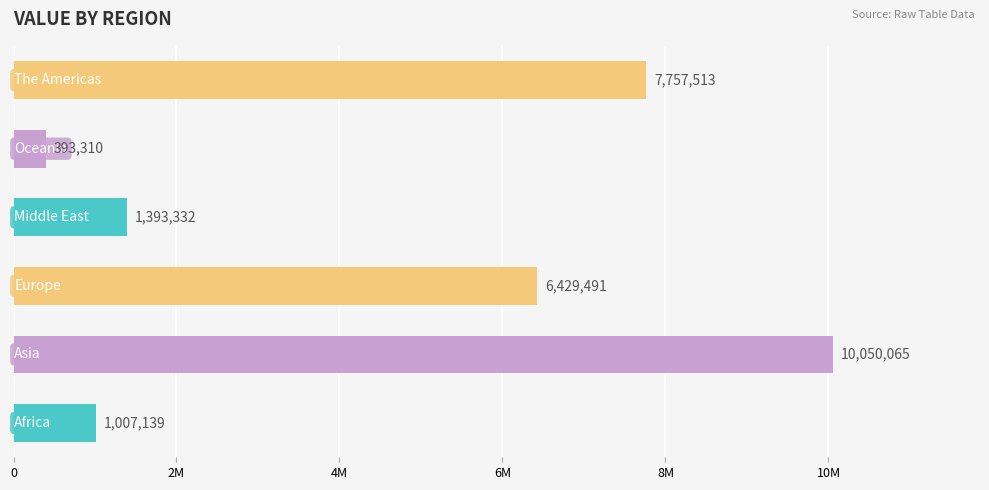

What is the difference between the maximum and second lowest values?

9042926